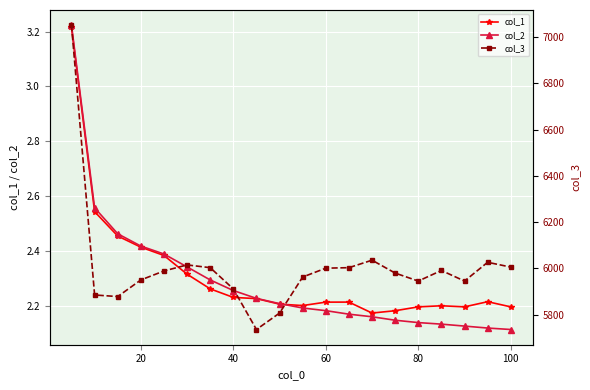

How many col_1 values are between 2 and 3?

19